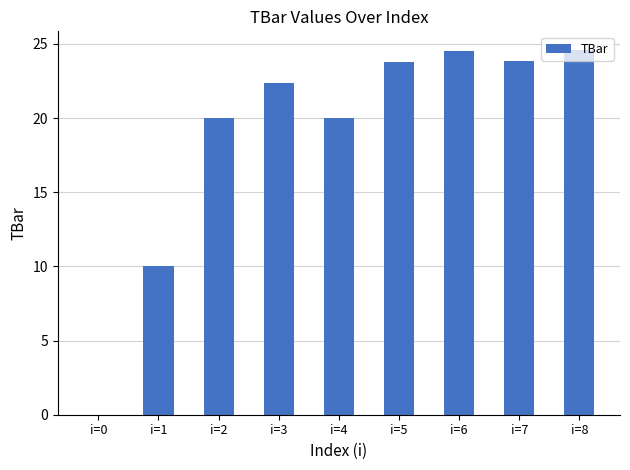

How many values exceed 22?

5